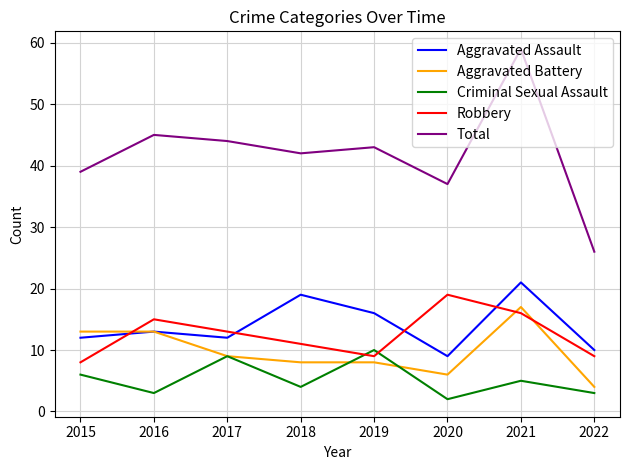

Which series has the largest range (max minus min)?

Total